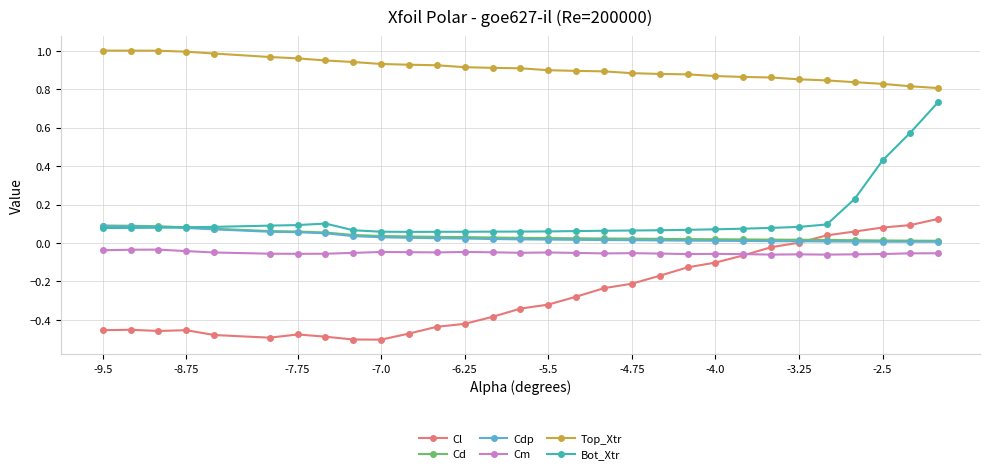

Which series has the largest range (max minus min)?

Bot_Xtr